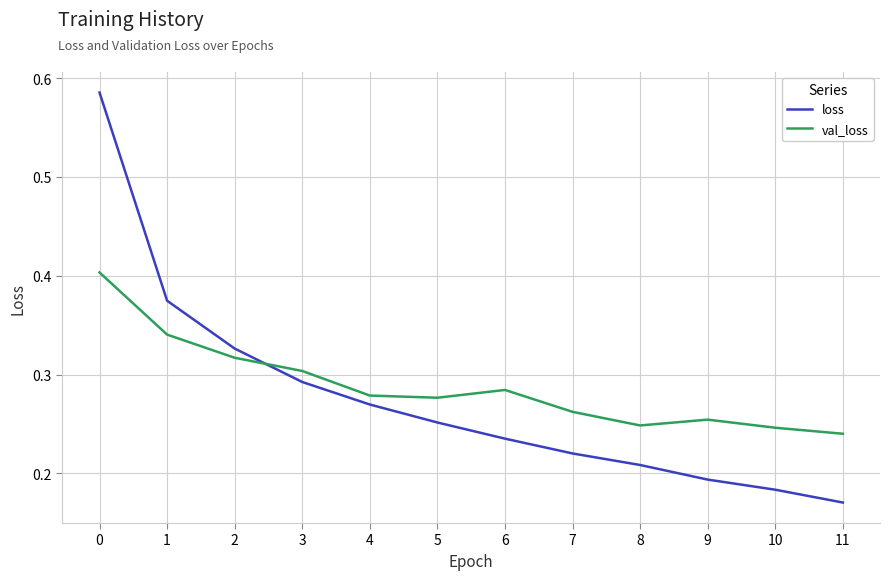

Does the chart have visible grid lines?

Yes